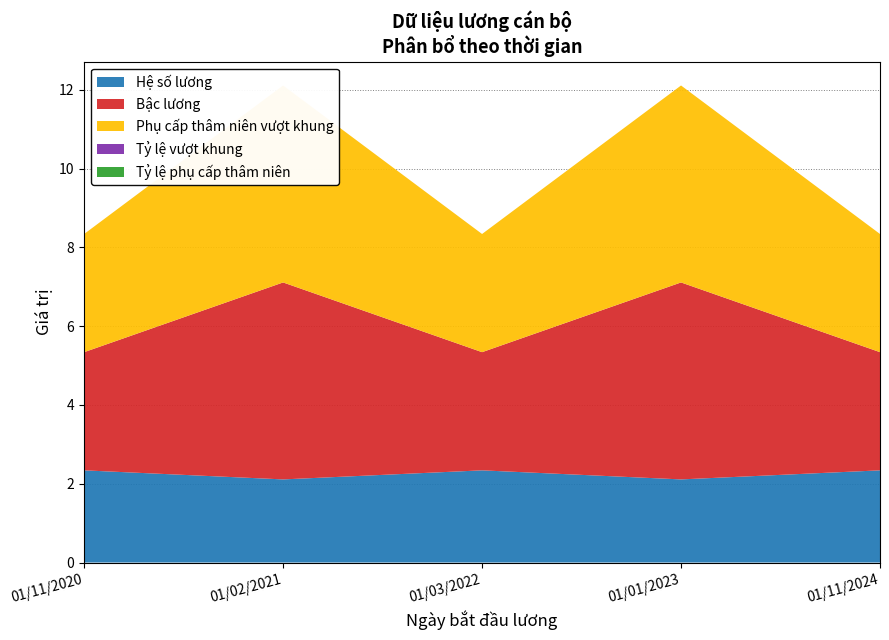

Reading left to right, list all the values displayed in this chart.

Hệ số lương: 01/11/2020=2.3	01/02/2021=2.1	01/03/2022=2.3	01/01/2023=2.1	01/11/2024=2.3
Bậc lương: 01/11/2020=3.0	01/02/2021=5.0	01/03/2022=3.0	01/01/2023=5.0	01/11/2024=3.0
Phụ cấp thâm niên vượt khung: 01/11/2020=3.0	01/02/2021=5.0	01/03/2022=3.0	01/01/2023=5.0	01/11/2024=3.0
Tỷ lệ vượt khung: 01/11/2020=0.0	01/02/2021=0.0	01/03/2022=0.0	01/01/2023=0.0	01/11/2024=0.0
Tỷ lệ phụ cấp thâm niên: 01/11/2020=0.0	01/02/2021=0.0	01/03/2022=0.0	01/01/2023=0.0	01/11/2024=0.0